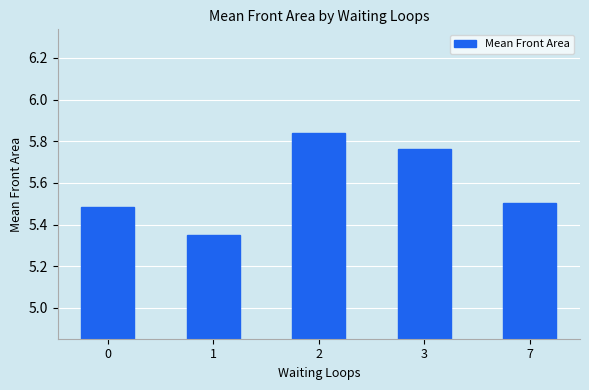

Count the values in the range 5 to 6.

5